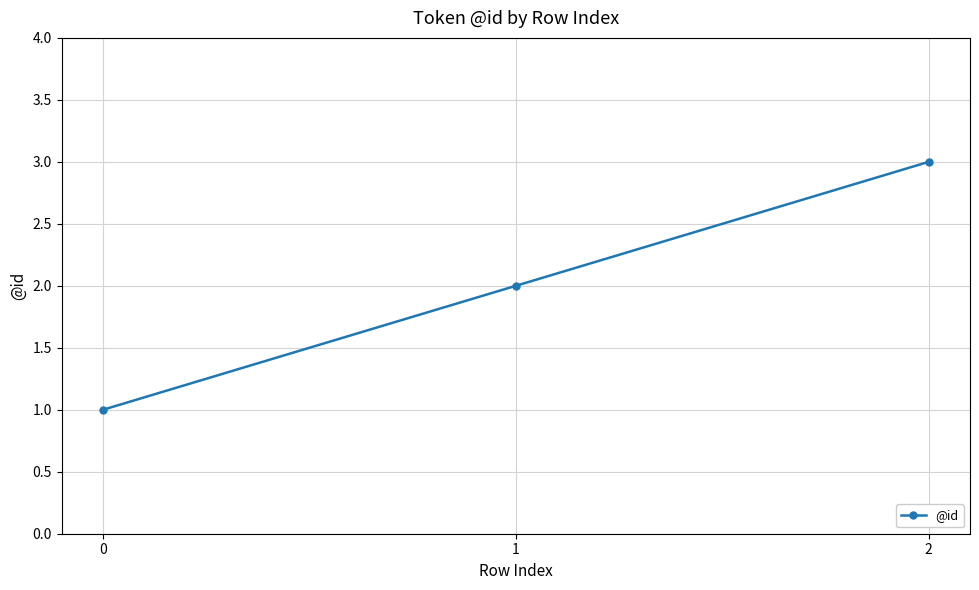

Which has a higher value, 1 or 0?

1